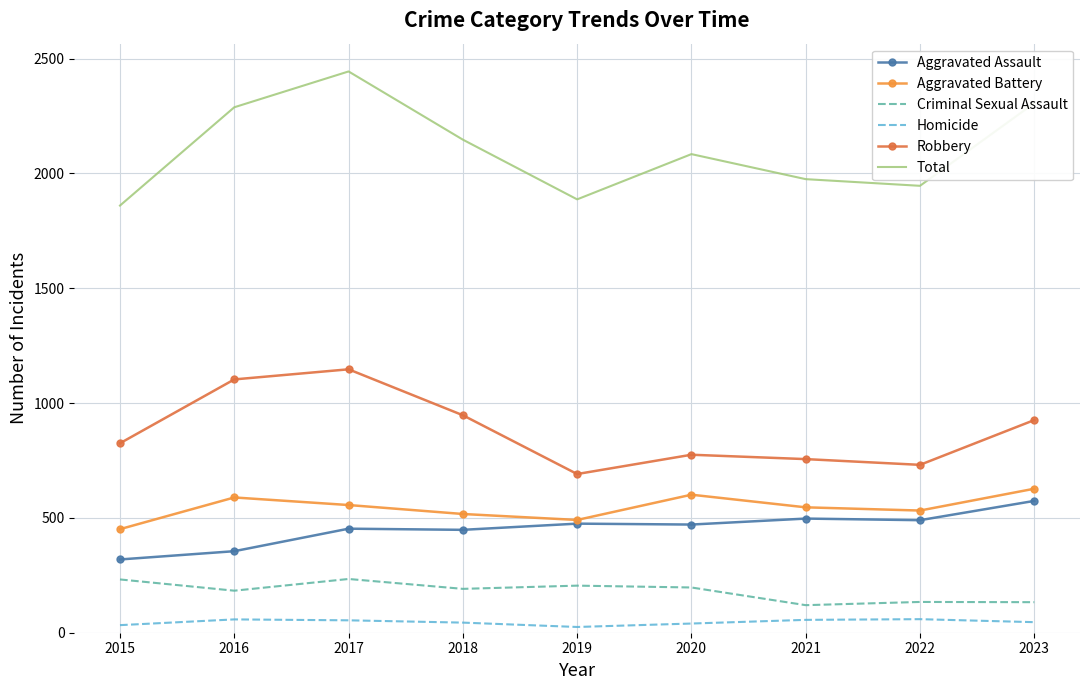

What is the total value across all series at 2018?

4294